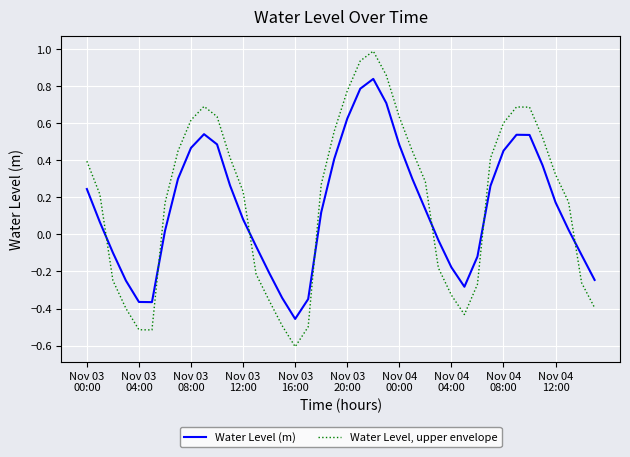

True or false: Water Level (m) has more than 0 points higher than both neighbors.

True